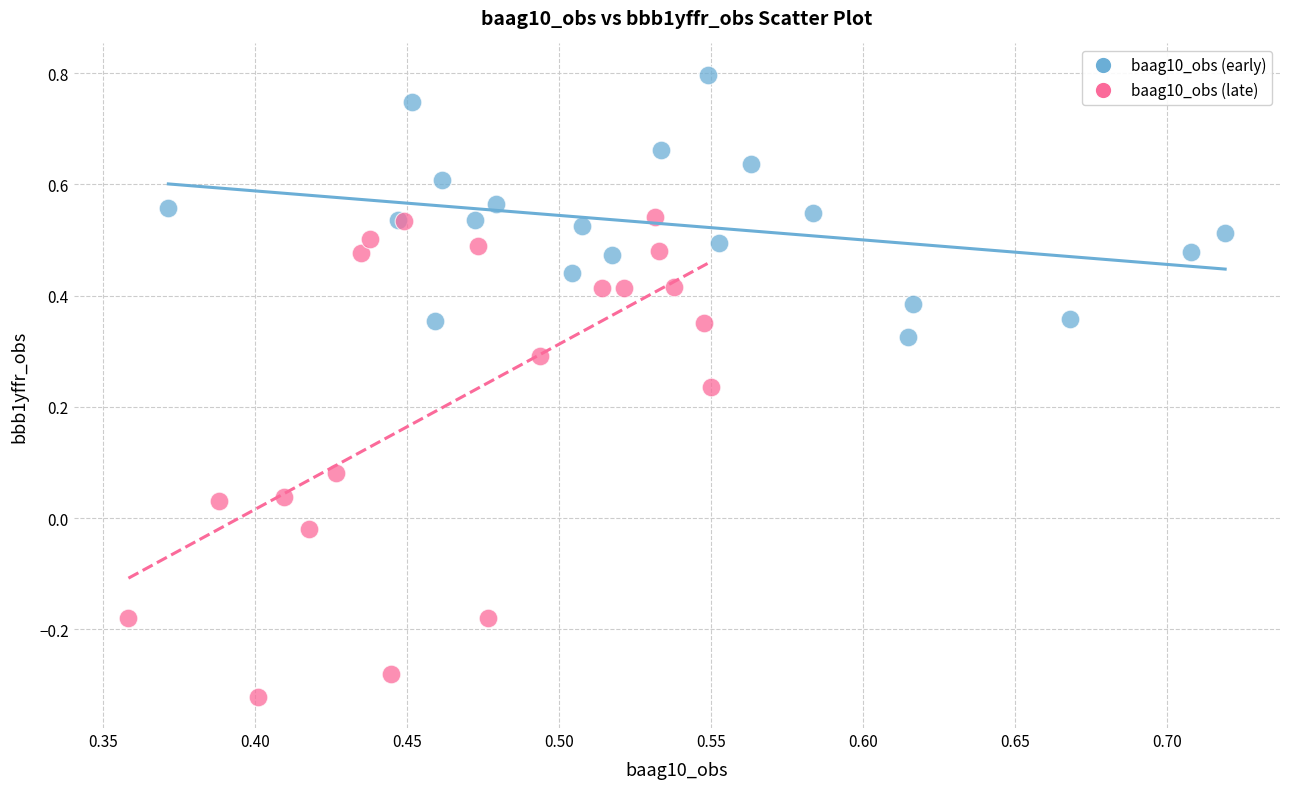

Which series contains the lowest Y value?

baag10_obs (late)